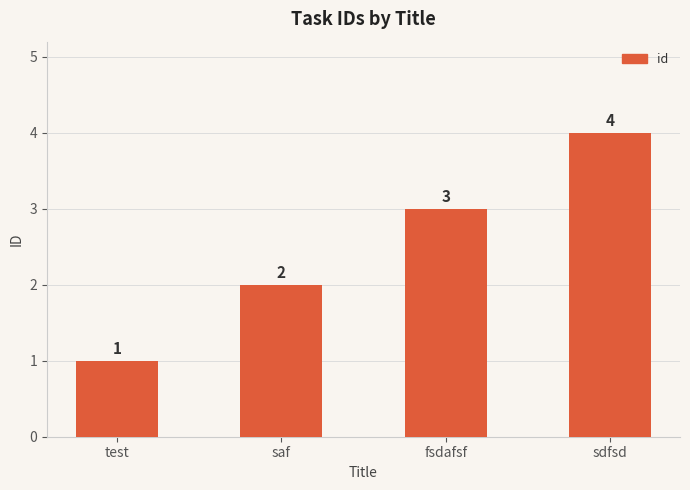

What is the difference between the maximum and minimum values?

3